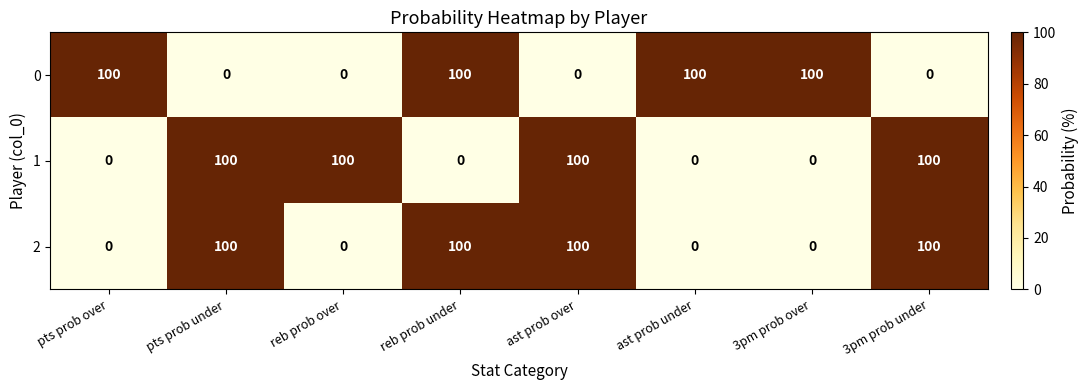

At how many categories does at least one series exceed 80?

8